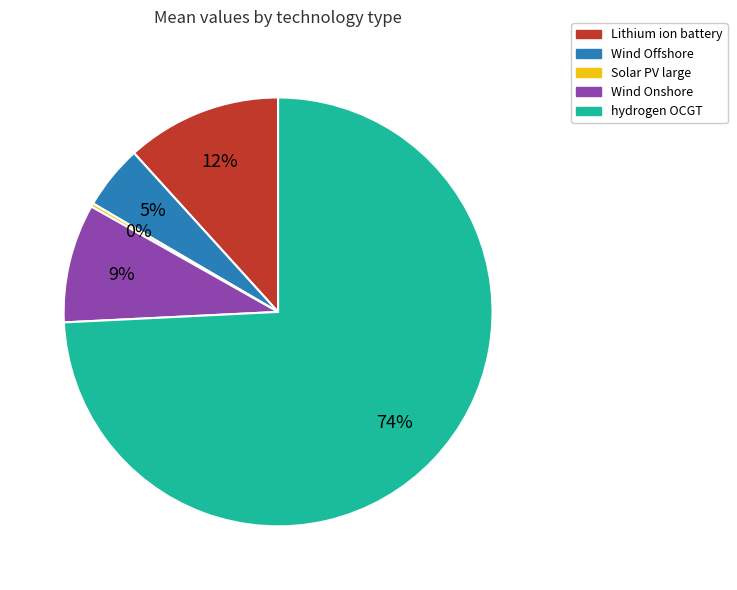

Is there any slice that represents more than half of the pie?

Yes